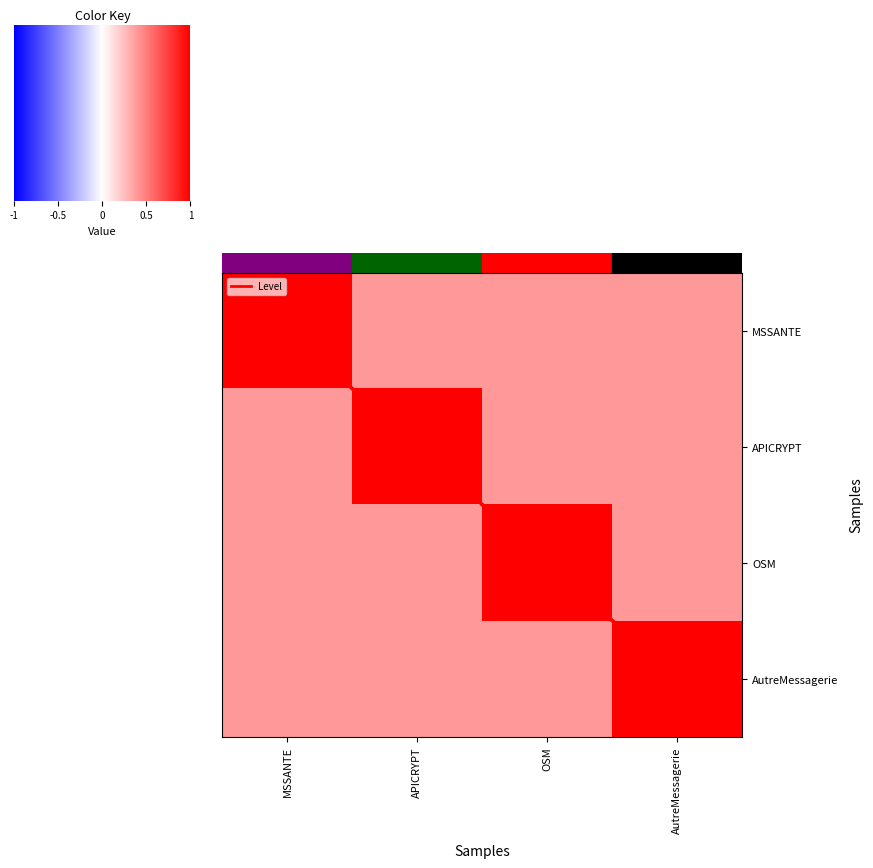

Reading right to left, transcribe all the data shown in this chart.

MSSANTE: AutreMessagerie=0.4	OSM=0.4	APICRYPT=0.4	MSSANTE=1.0
APICRYPT: AutreMessagerie=0.4	OSM=0.4	APICRYPT=1.0	MSSANTE=0.4
OSM: AutreMessagerie=0.4	OSM=1.0	APICRYPT=0.4	MSSANTE=0.4
AutreMessagerie: AutreMessagerie=1.0	OSM=0.4	APICRYPT=0.4	MSSANTE=0.4